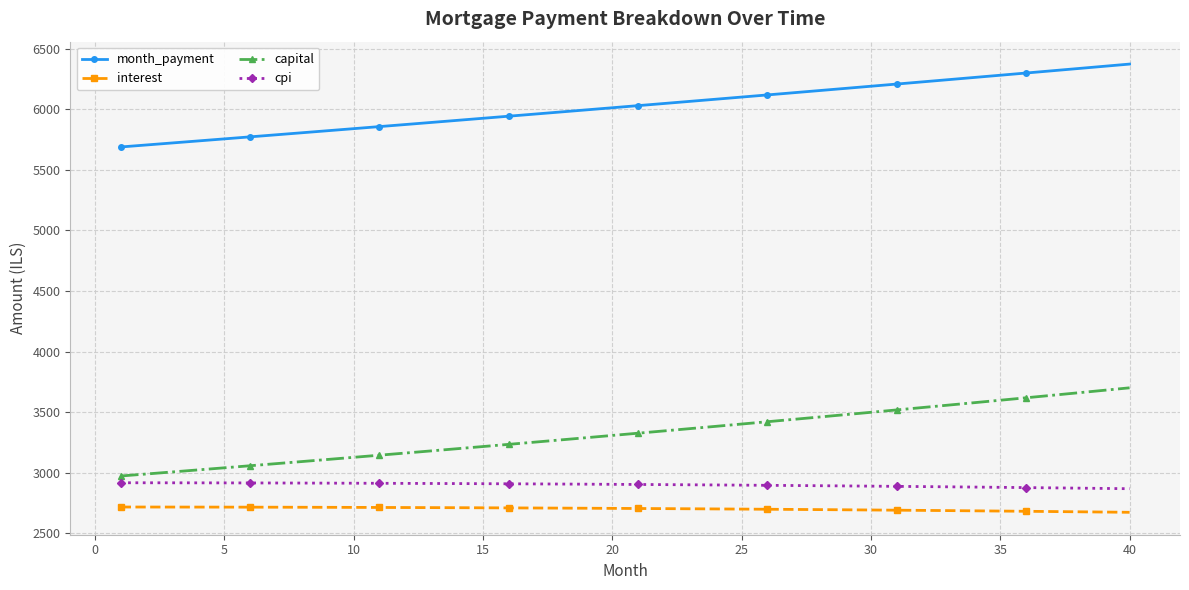

What is the average value of the month_payment series?

6024.3